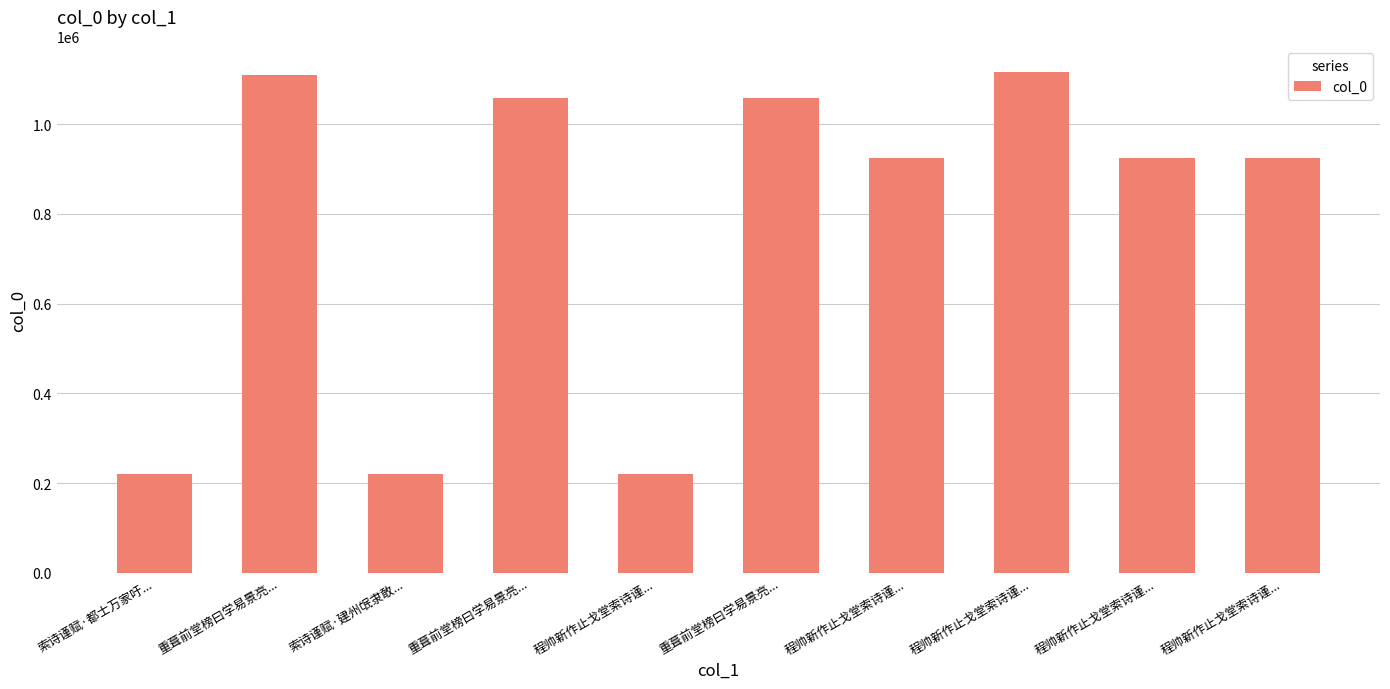

What is the average value?

777867